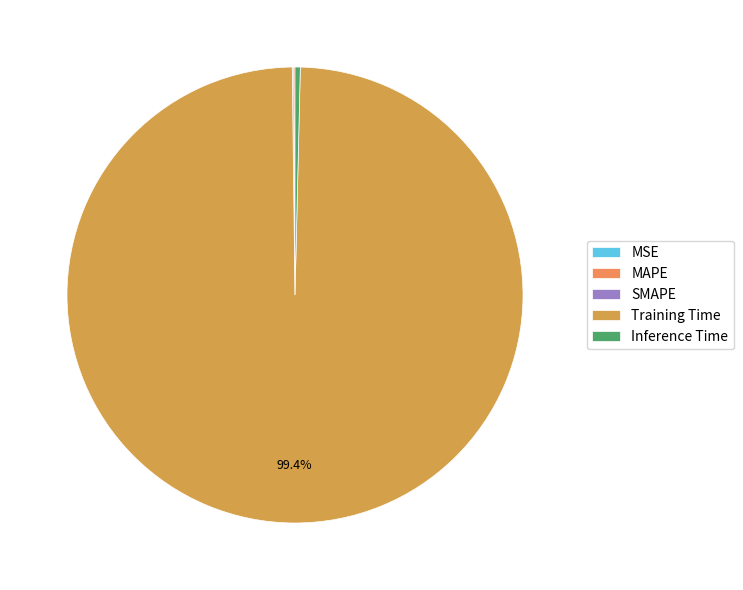

Combined, do Inference Time and SMAPE account for over 50%?

No